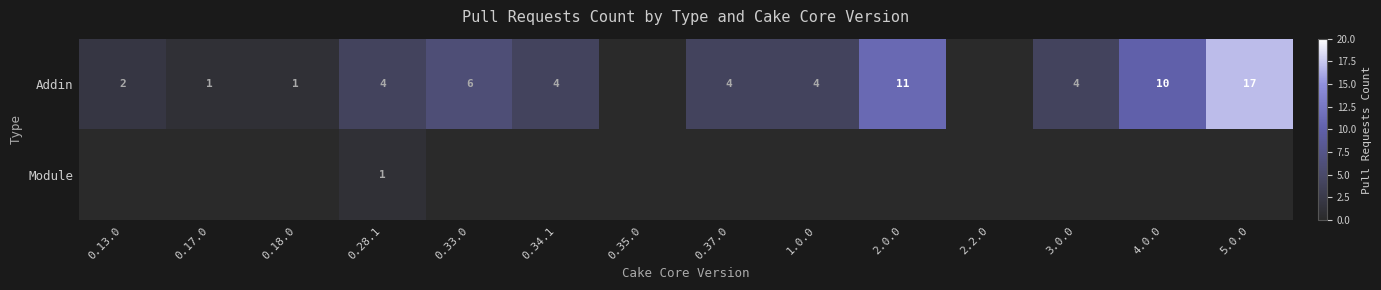

The Addin series shows 7 at 2.0.0. True or false?

False